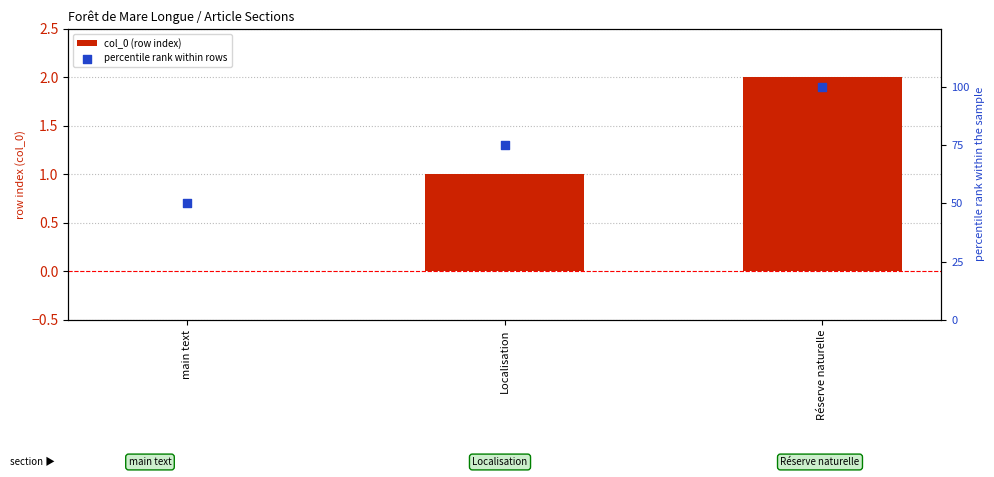

Which series has the largest Y range (max minus min)?

percentile rank within rows